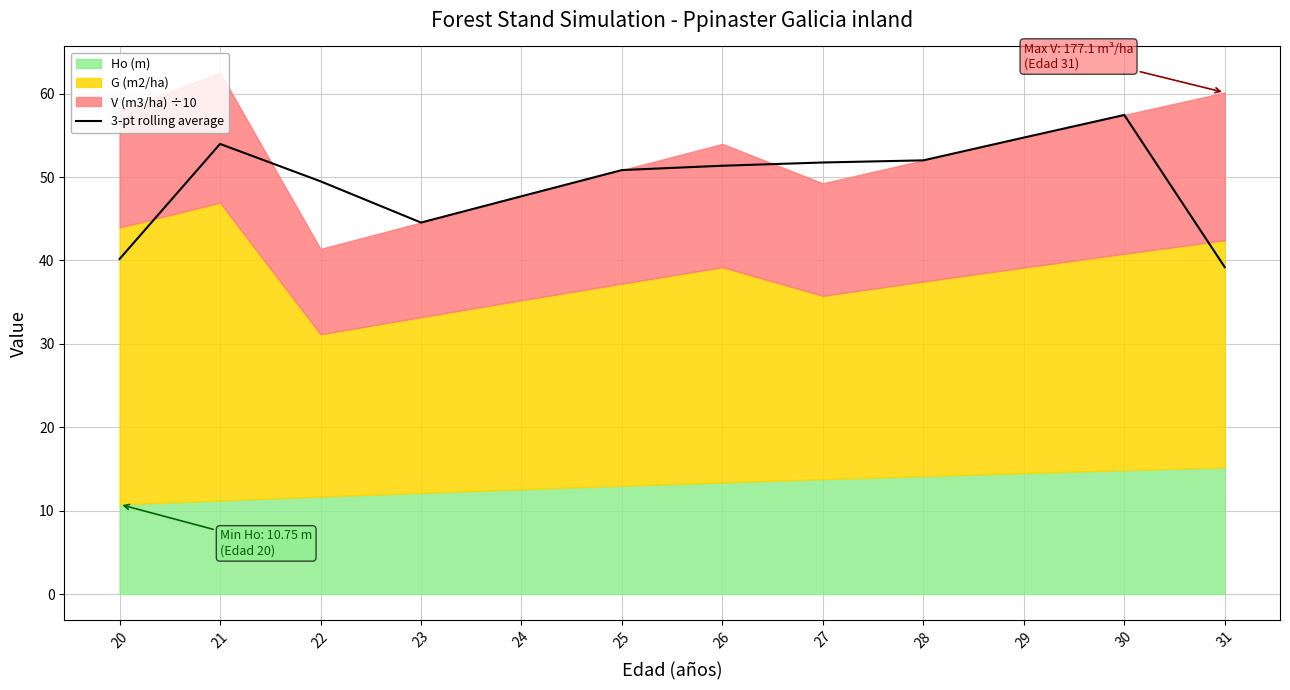

What is the ratio of the value at 25 to the value at 29?

0.9